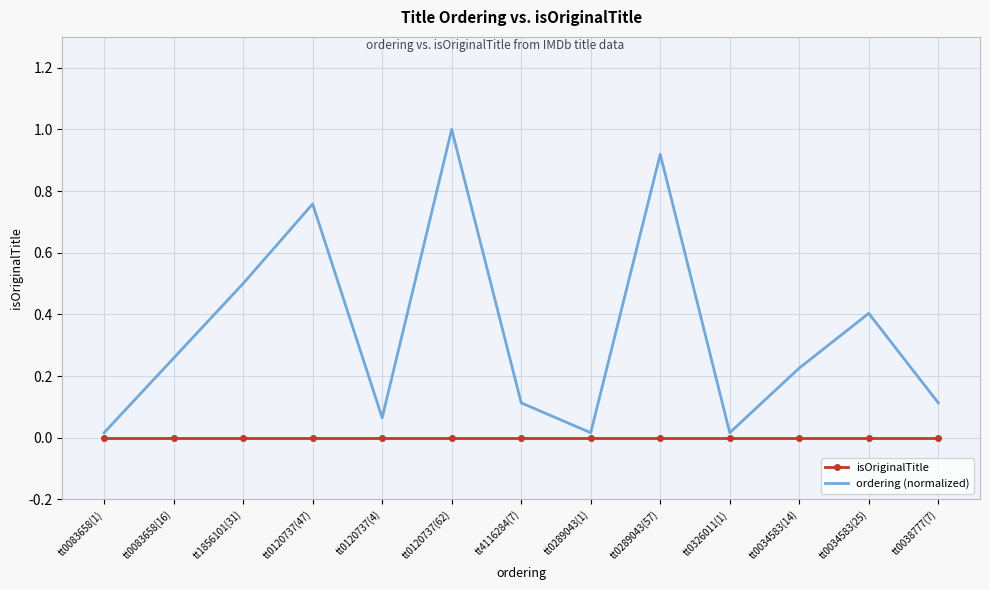

True or false: ordering (normalized) has more than 1 points higher than both neighbors.

True